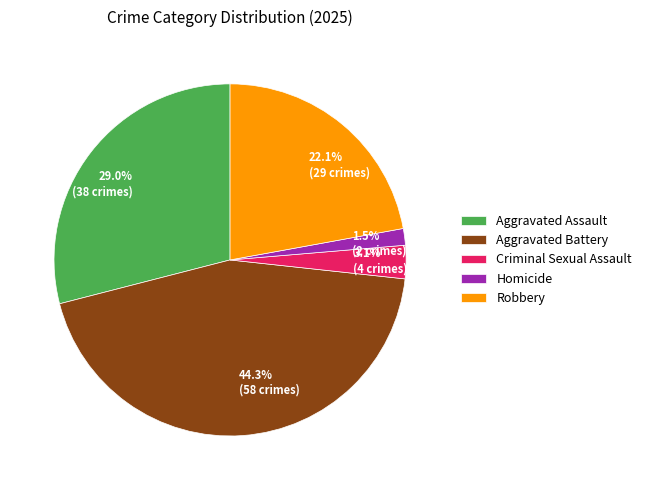

Between Homicide and Aggravated Assault, which is larger?

Aggravated Assault